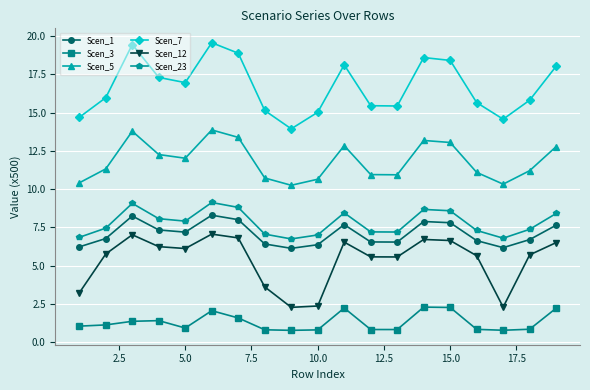

What is the average value of the Scen_3 series?

1.3